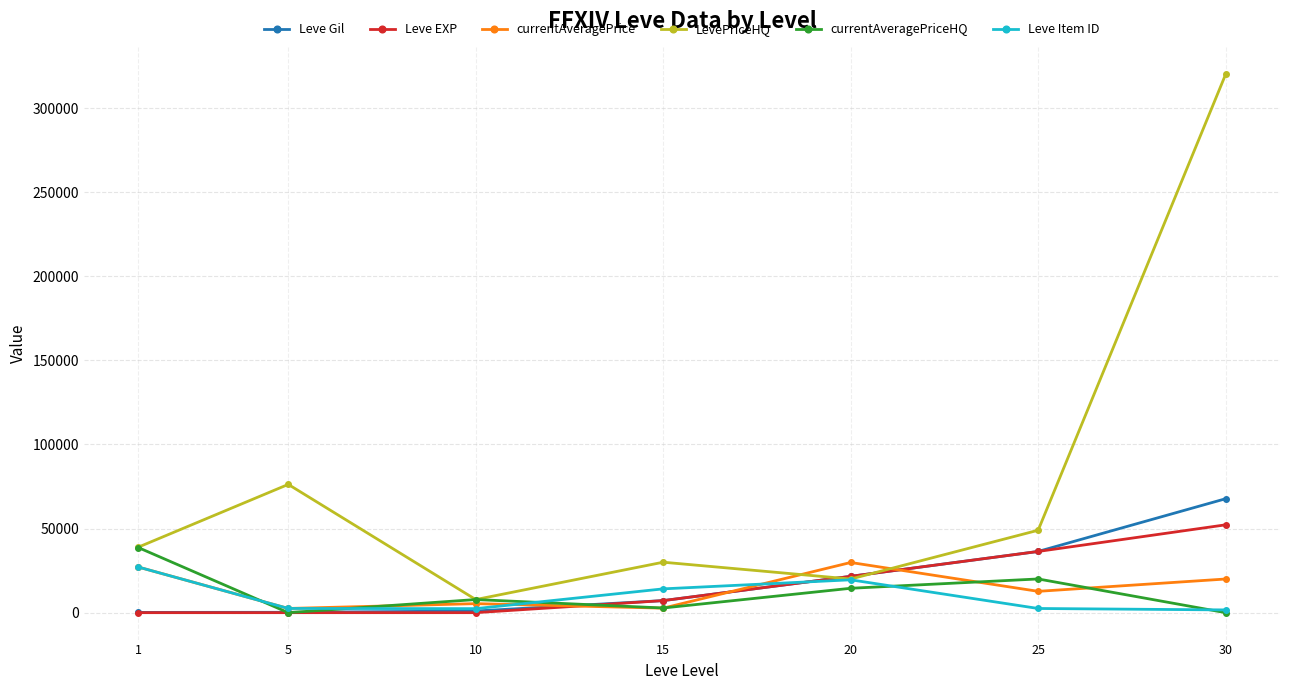

What is the maximum value shown in the chart?

320000